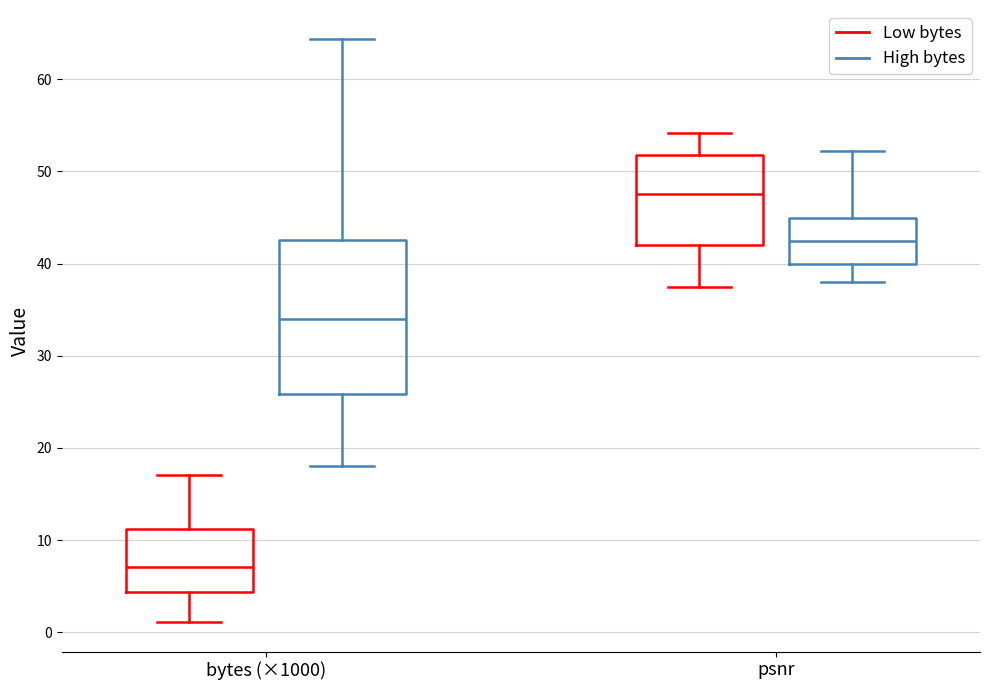

Which box's median line is the highest?

psnr (Low bytes)